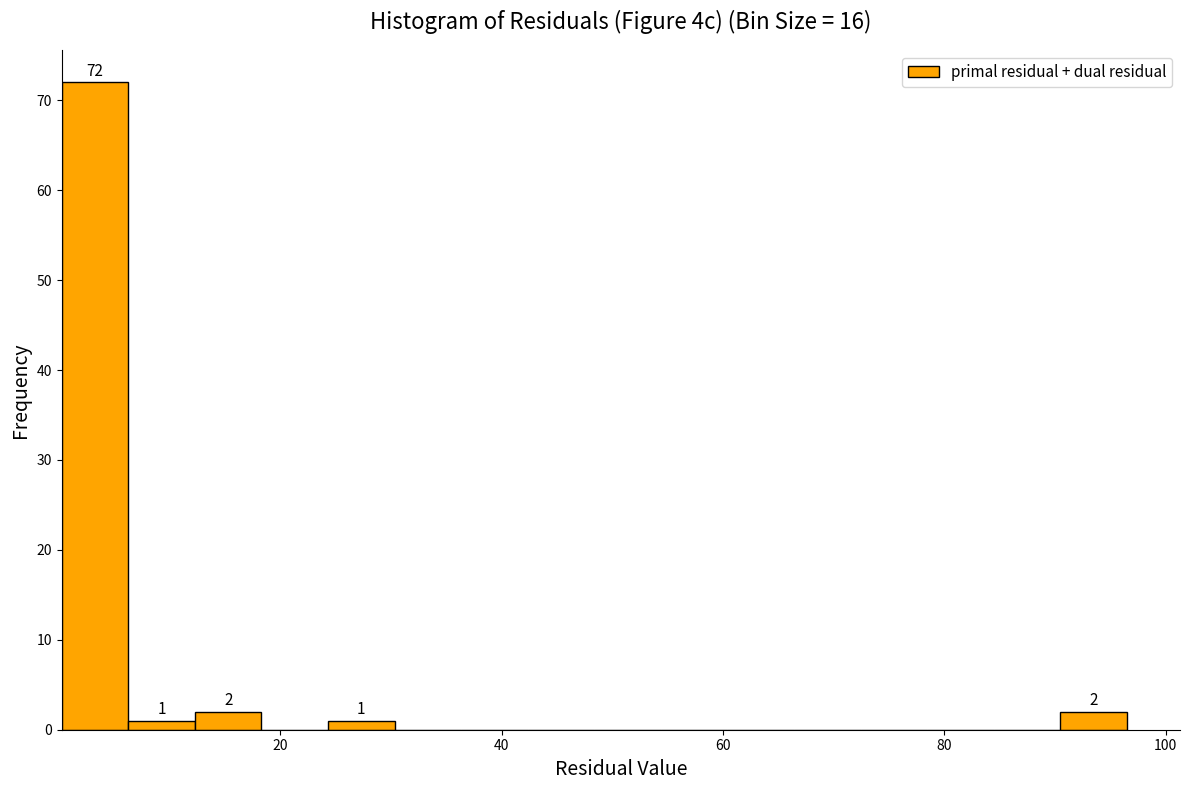

Around what value on the x-axis is the tallest bar? Give the approximate position of its centre, as read against the axis.

4